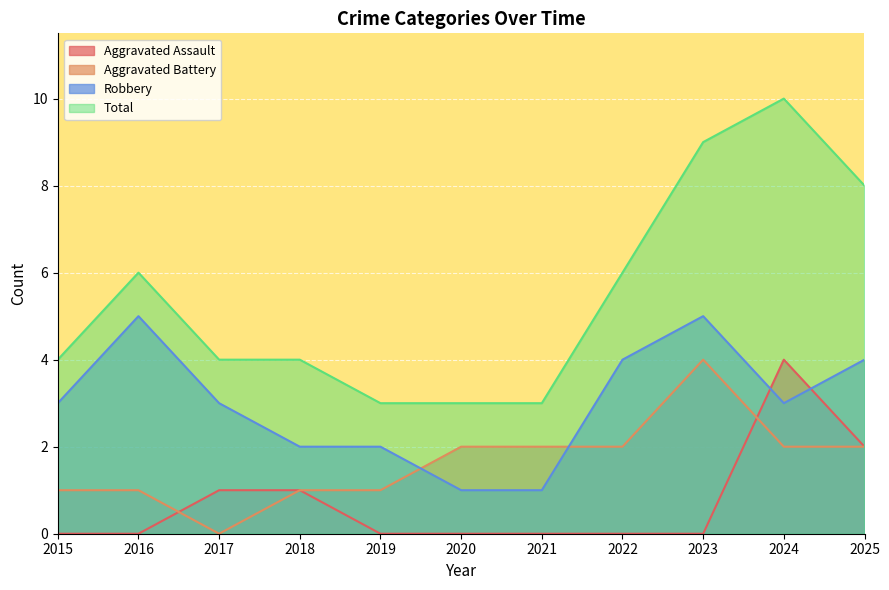

What are all the series names shown in the legend?

Aggravated Assault, Aggravated Battery, Robbery, Total